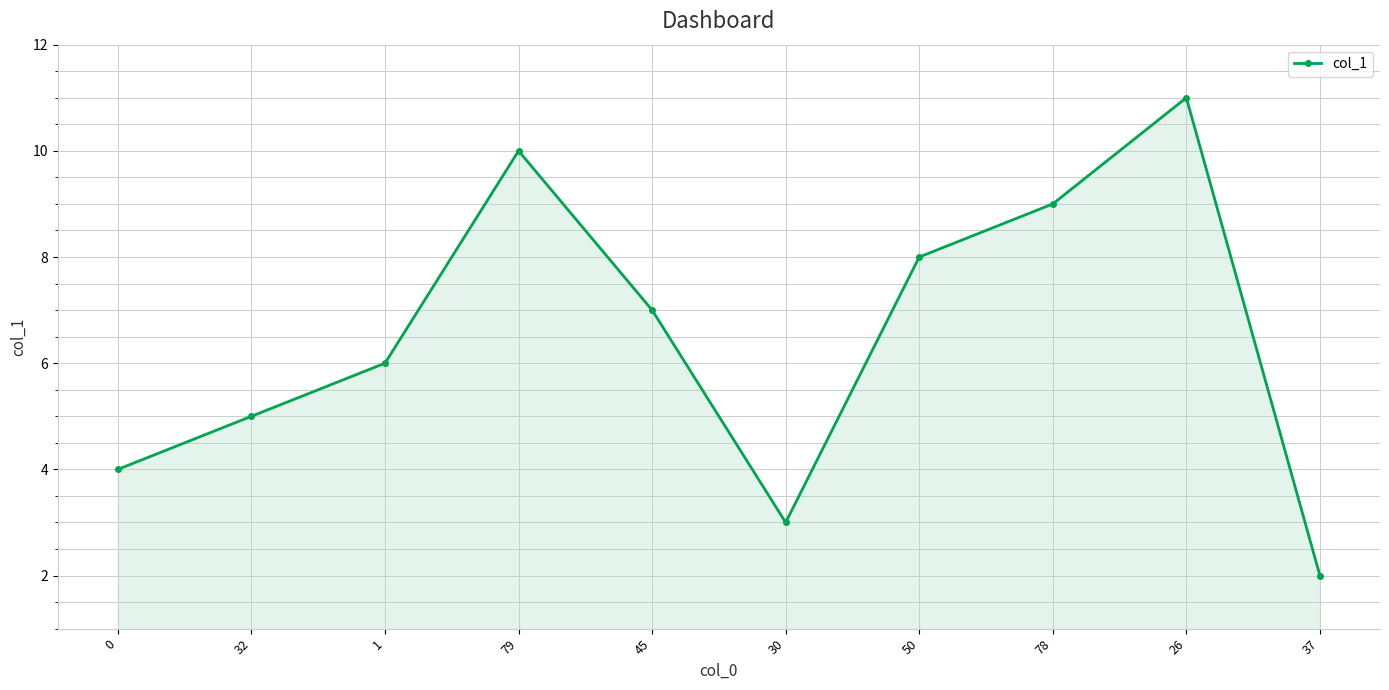

How many values are between 4 and 9?

6